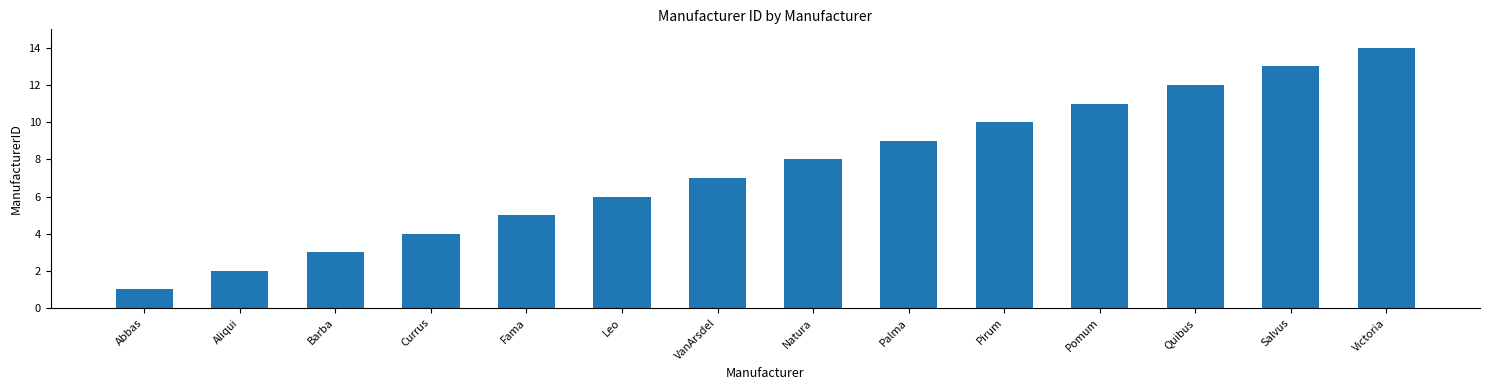

What is the sum of the values at Quibus and Abbas?

13